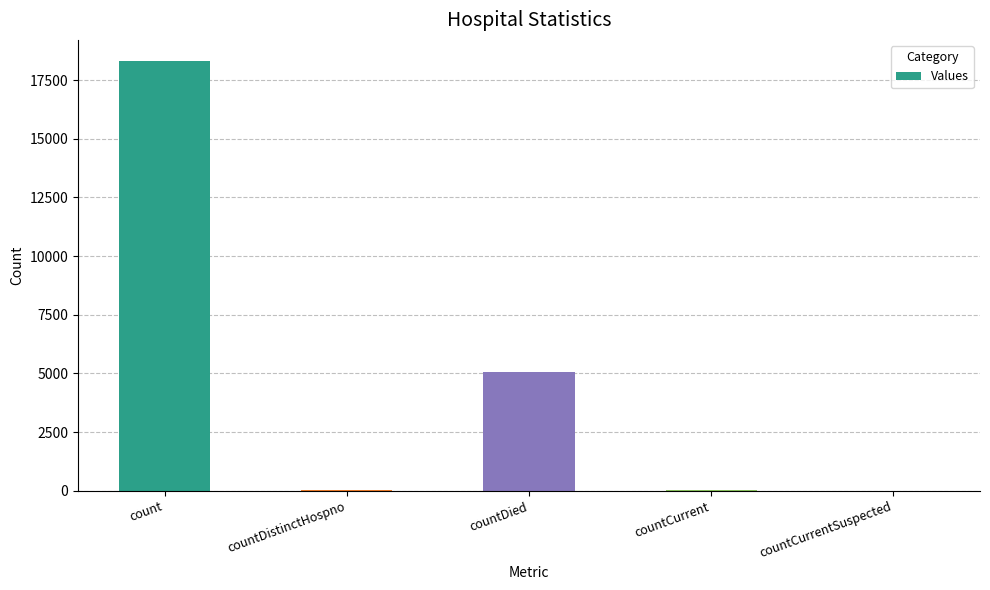

Between countCurrentSuspected and count, which is larger?

count